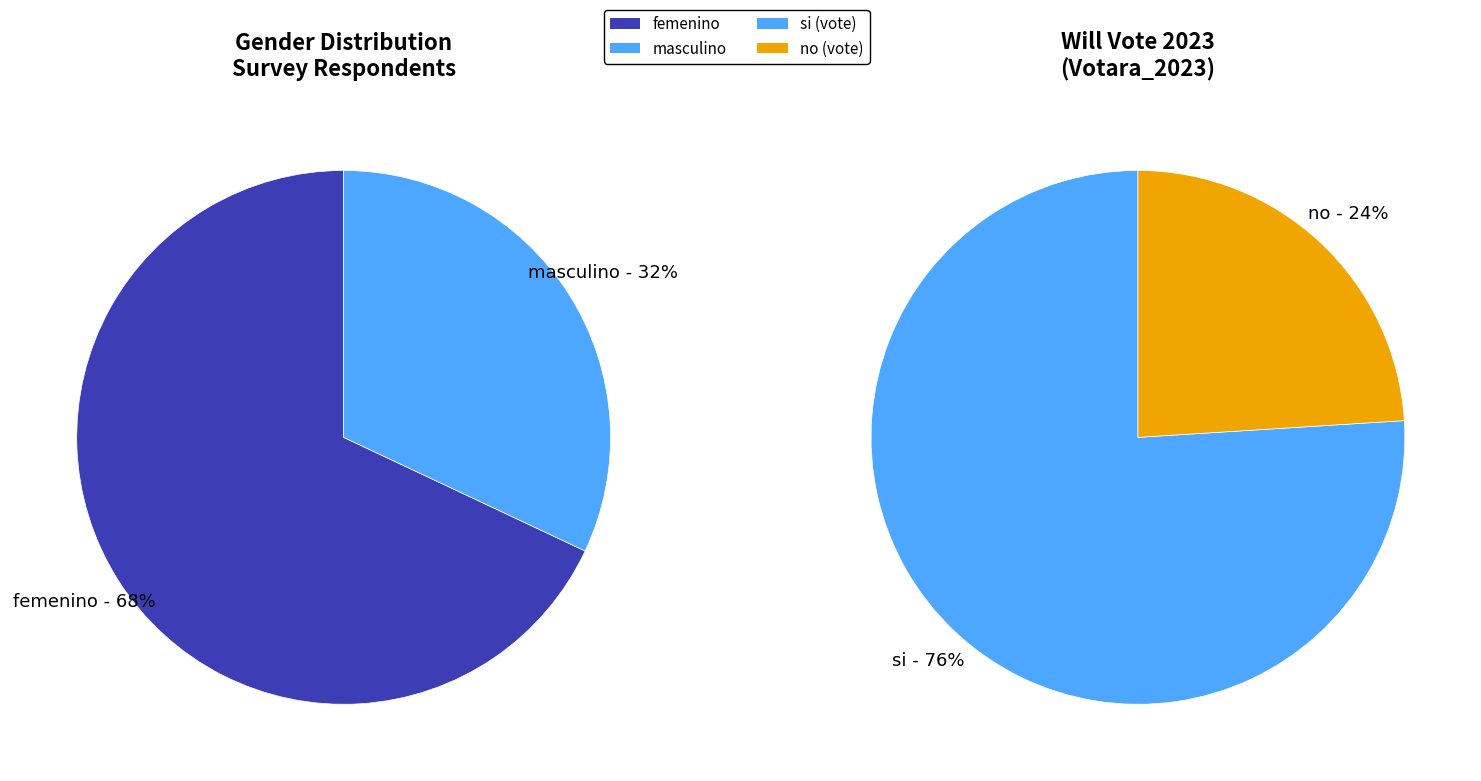

Rank the categories by value from lowest to highest.

masculino, femenino